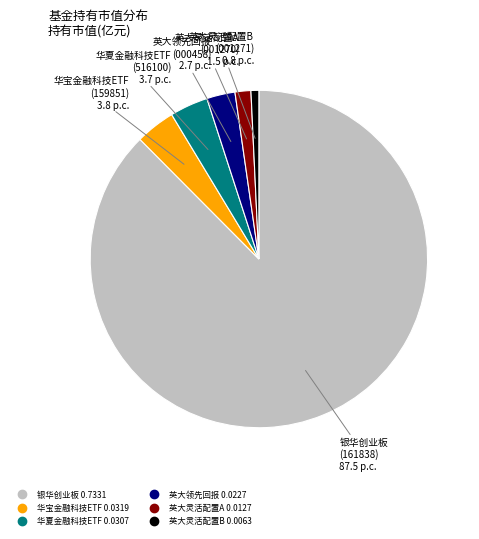

Is there a majority slice in this chart?

Yes